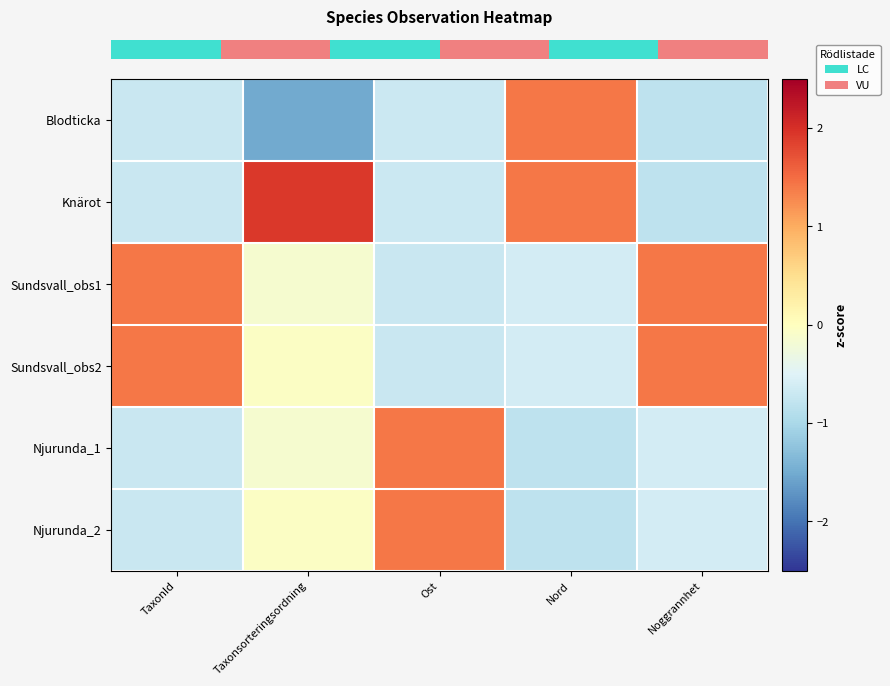

At how many categories does at least one series exceed 0?

5